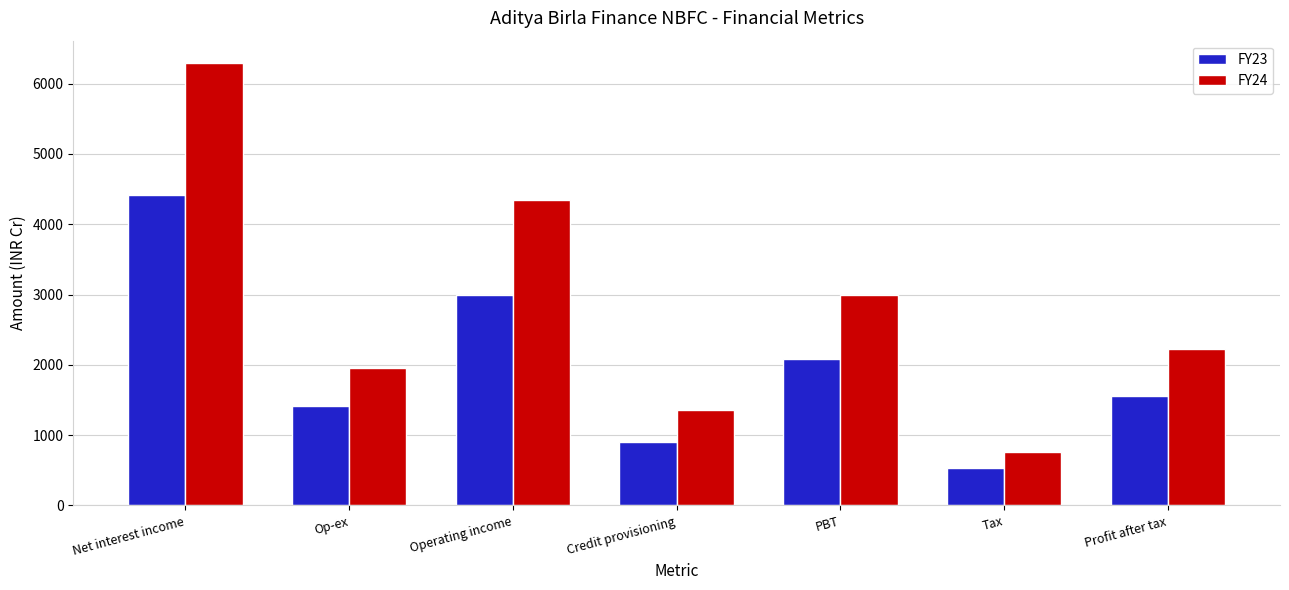

What is the difference between the highest and lowest values at Tax?

230